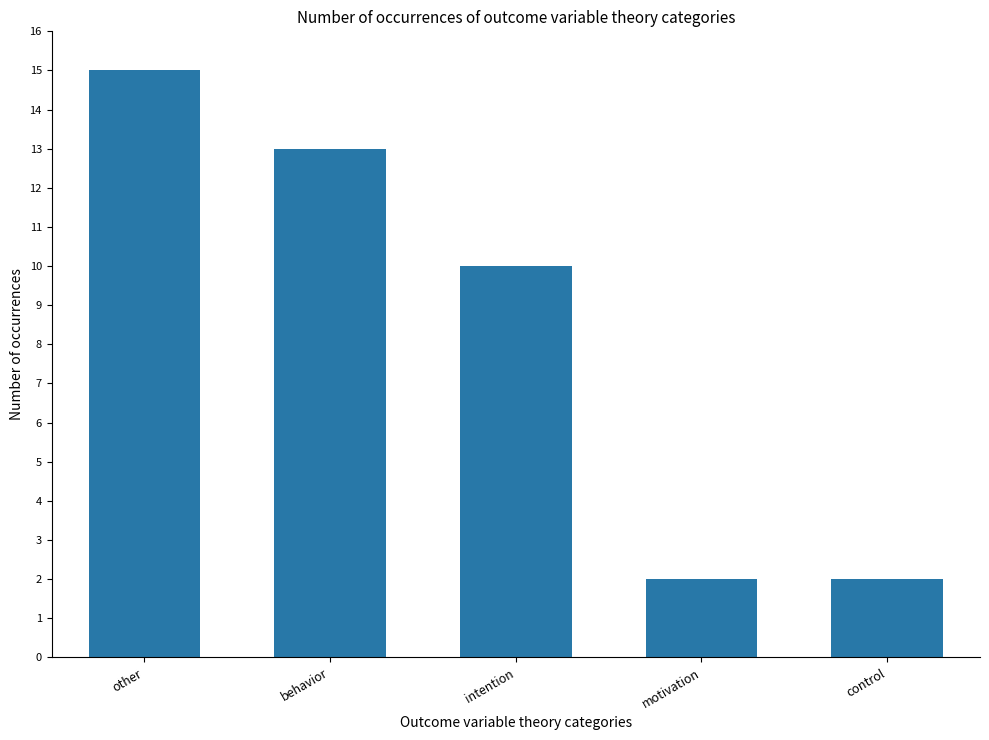

True or false: the data shows 27 at other.

False